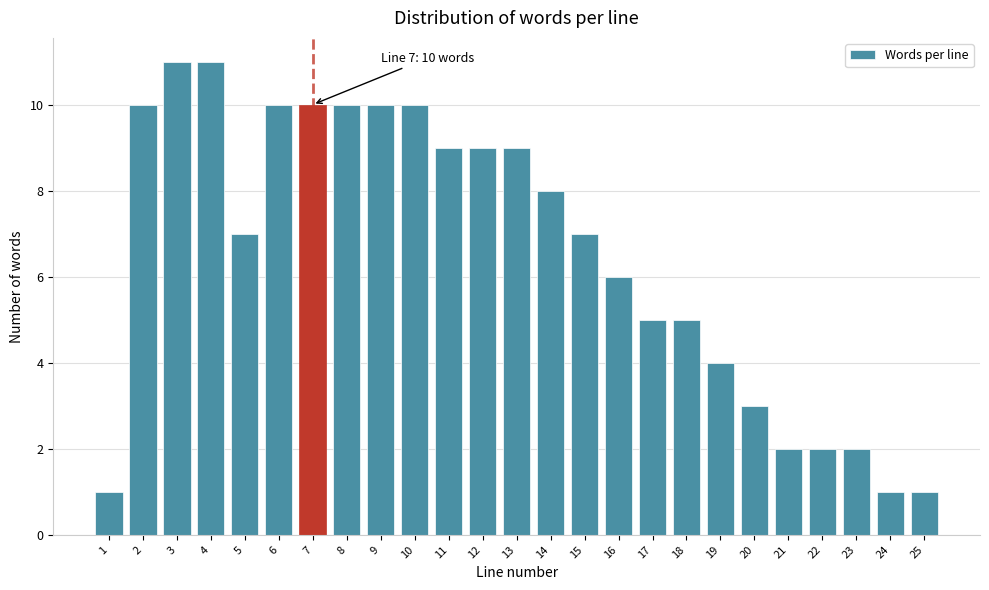

Reading left to right, list all the values displayed in this chart.

1=1	2=10	3=11	4=11	5=7	6=10	7=10	8=10	9=10	10=10	11=9	12=9	13=9	14=8	15=7	16=6	17=5	18=5	19=4	20=3	21=2	22=2	23=2	24=1	25=1